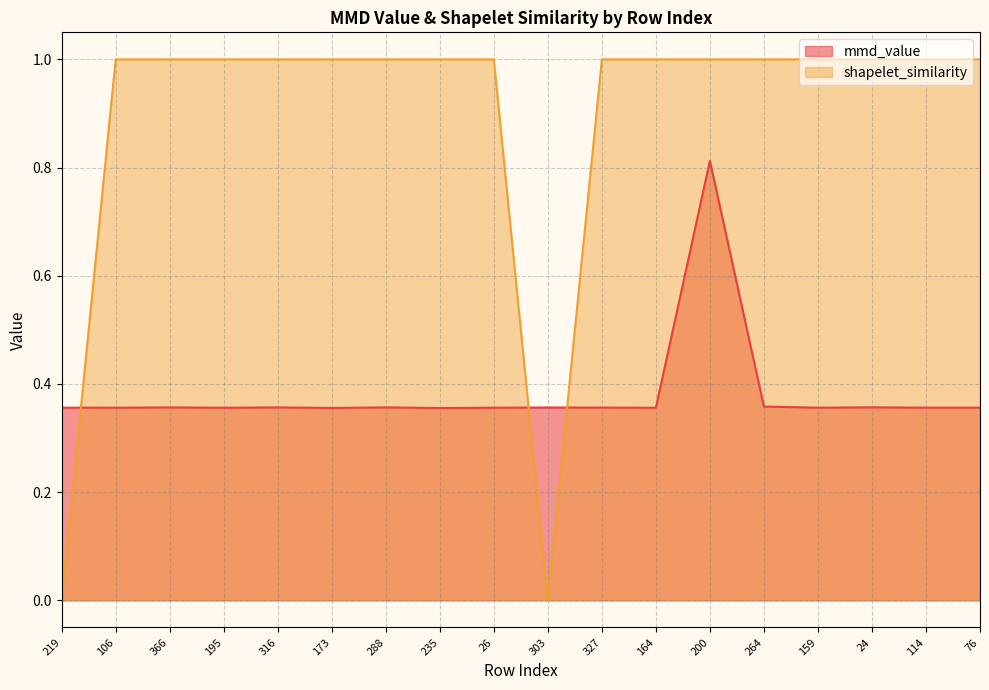

Reading left to right, transcribe all the data shown in this chart.

mmd_value: 0.4	0.4	0.4	0.4	0.4	0.4	0.4	0.4	0.4	0.4	0.4	0.4	0.8	0.4	0.4	0.4	0.4	0.4
shapelet_similarity: 0.0	1.0	1.0	1.0	1.0	1.0	1.0	1.0	1.0	0.0	1.0	1.0	1.0	1.0	1.0	1.0	1.0	1.0